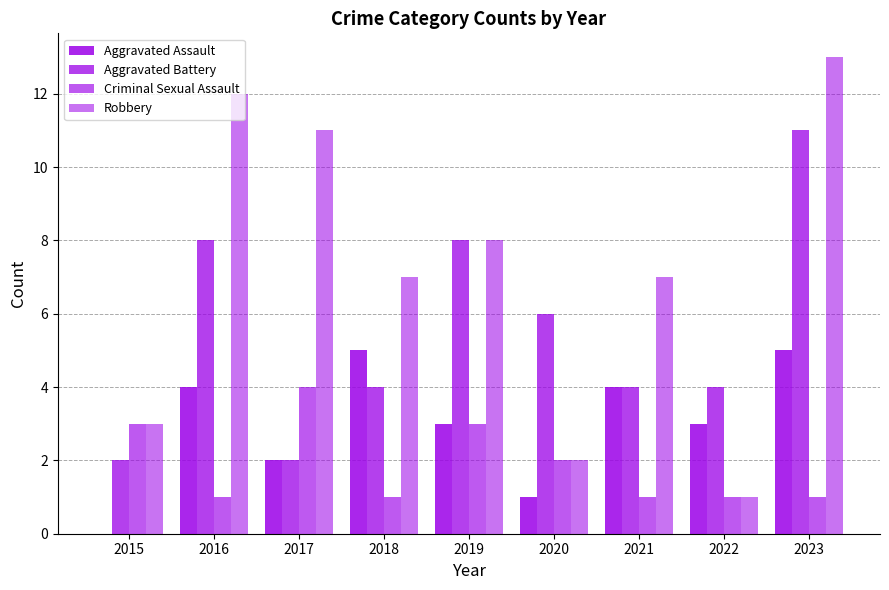

Which series has the largest total across all categories?

Robbery